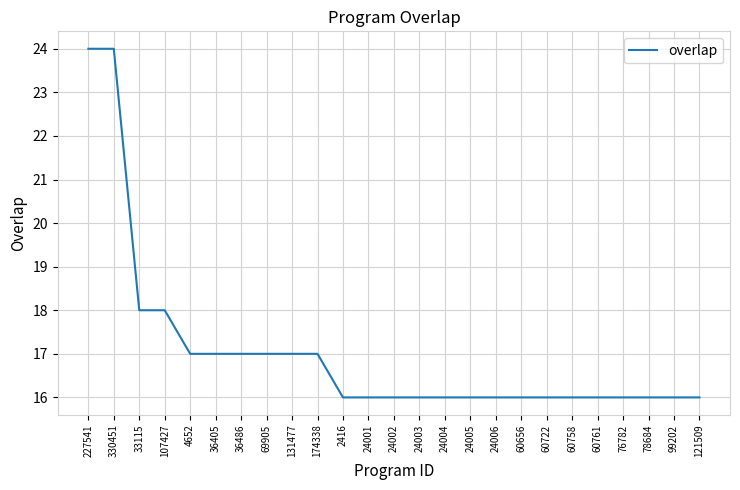

What is the change in value from 227541 to 99202?

-8